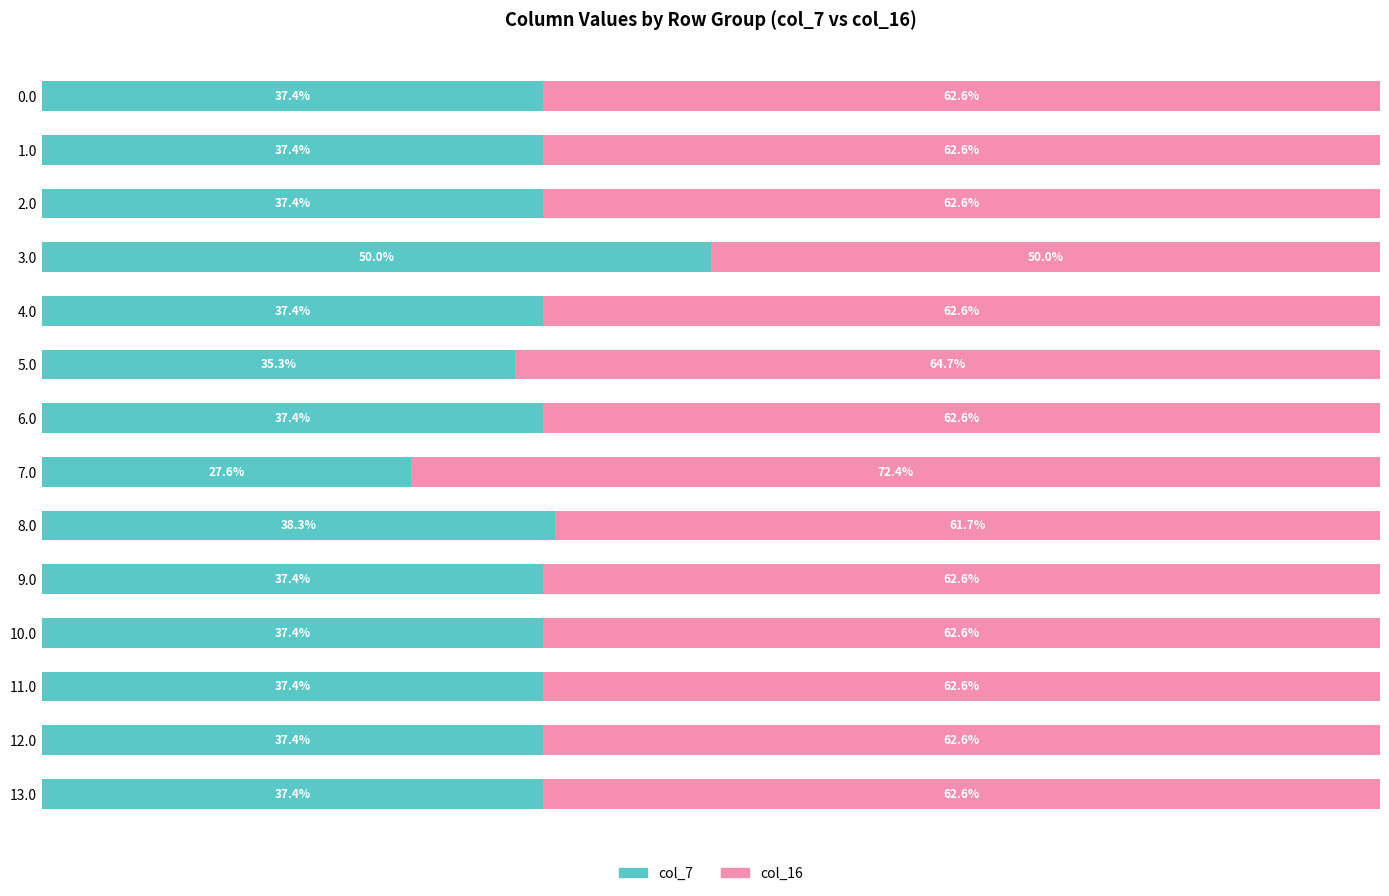

What is the difference between the second highest and second lowest values in the col_16 series?

3.0